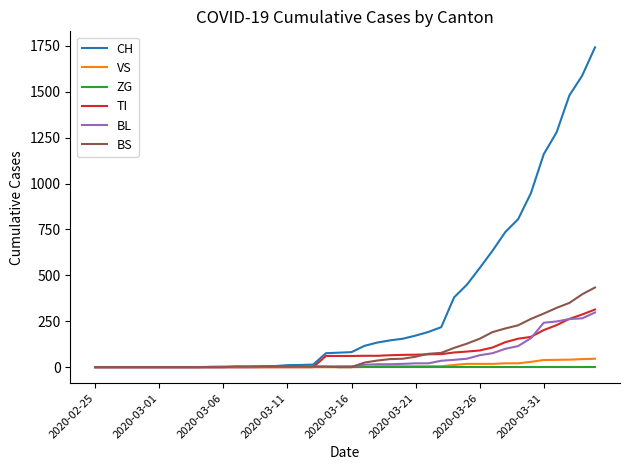

Which series has the largest total across all categories?

CH